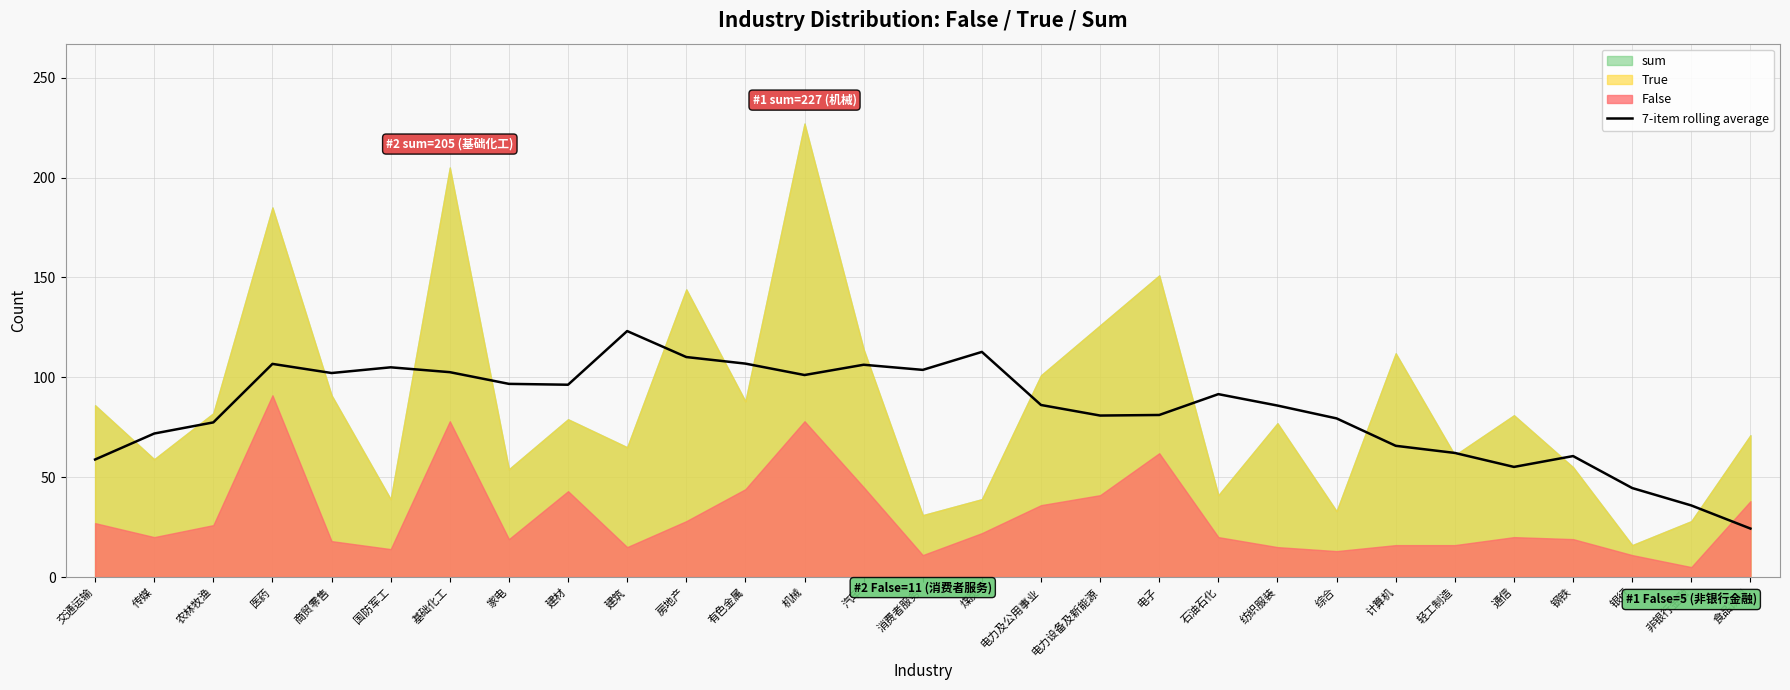

Reading right to left, what are all the values shown in this chart?

24.3	35.9	44.6	60.6	55.1	62.1	65.7	79.4	85.9	91.6	81.1	80.9	86.1	112.7	103.7	106.3	101.1	106.9	110.1	123.1	96.3	96.7	102.6	105.0	102.1	106.7	77.4	71.9	58.9